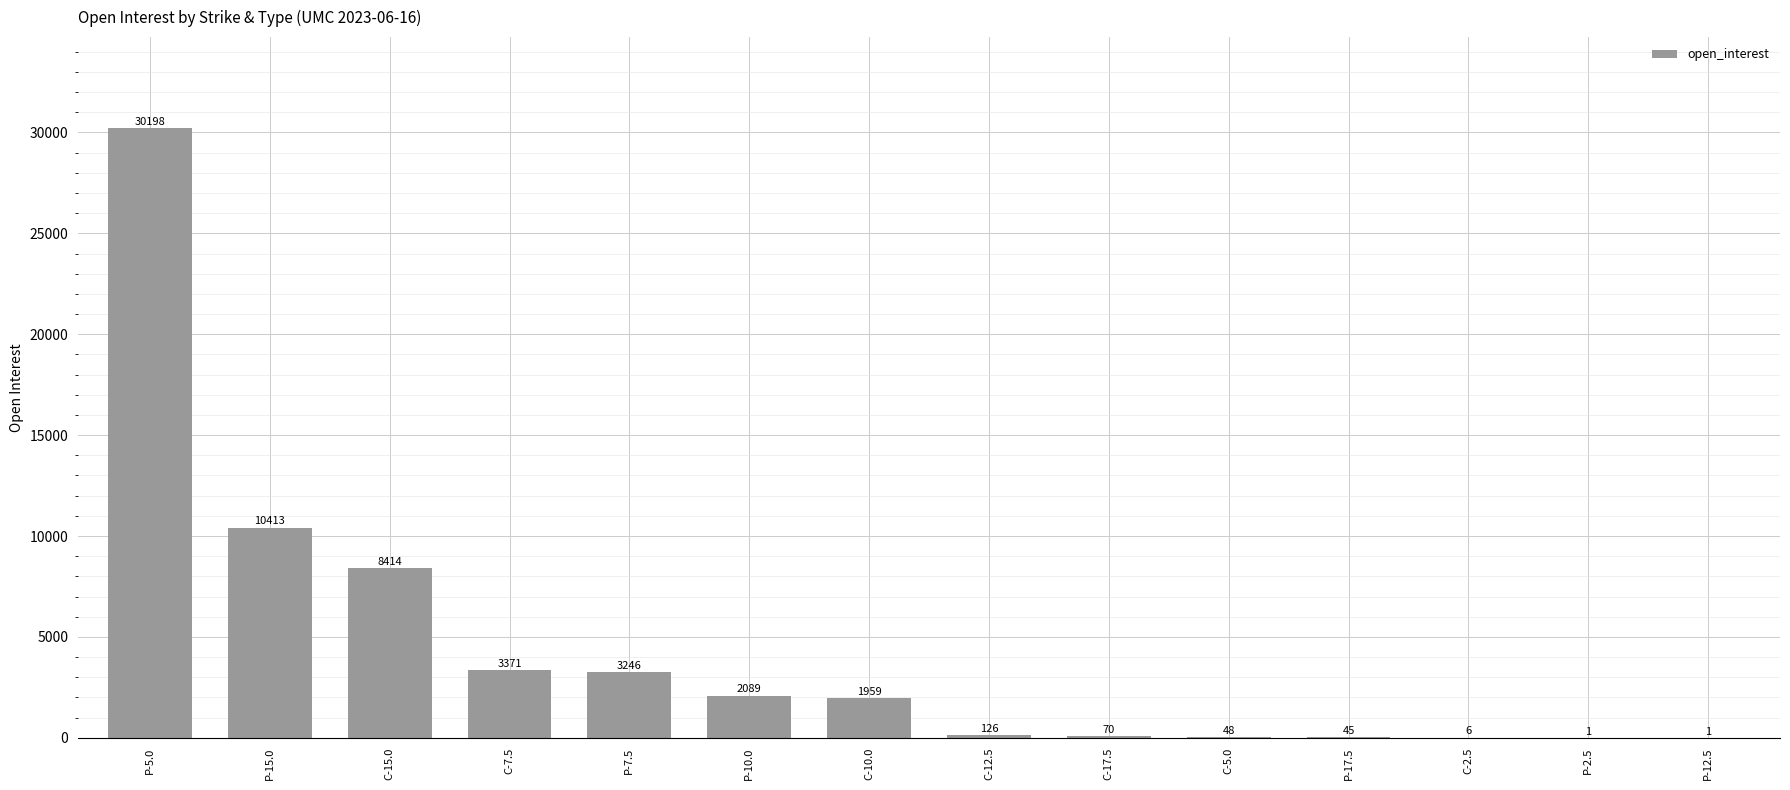

Does the chart contain stacked bars?

No